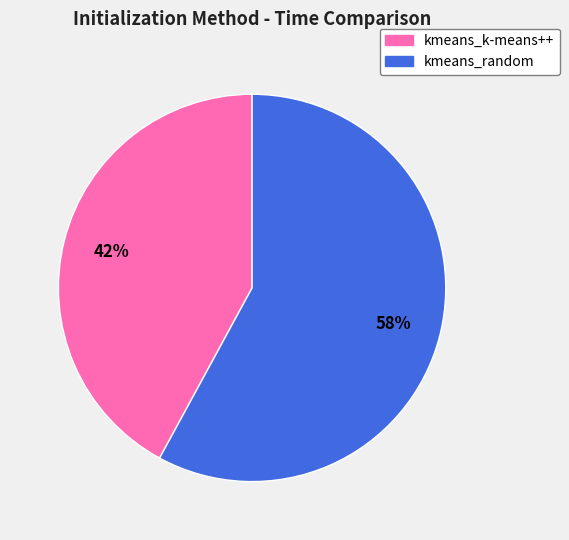

Count the number of slices in the pie.

2